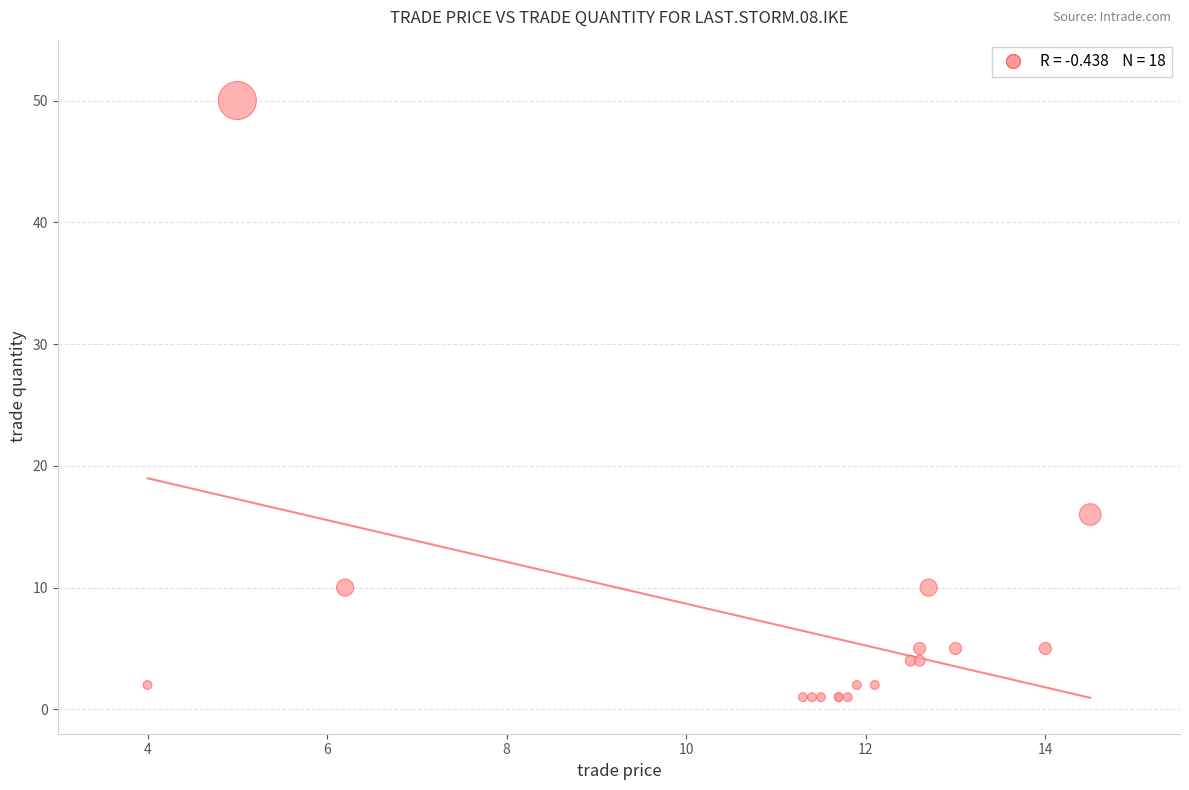

What Y value in the scatter plot is closest to 25?

16